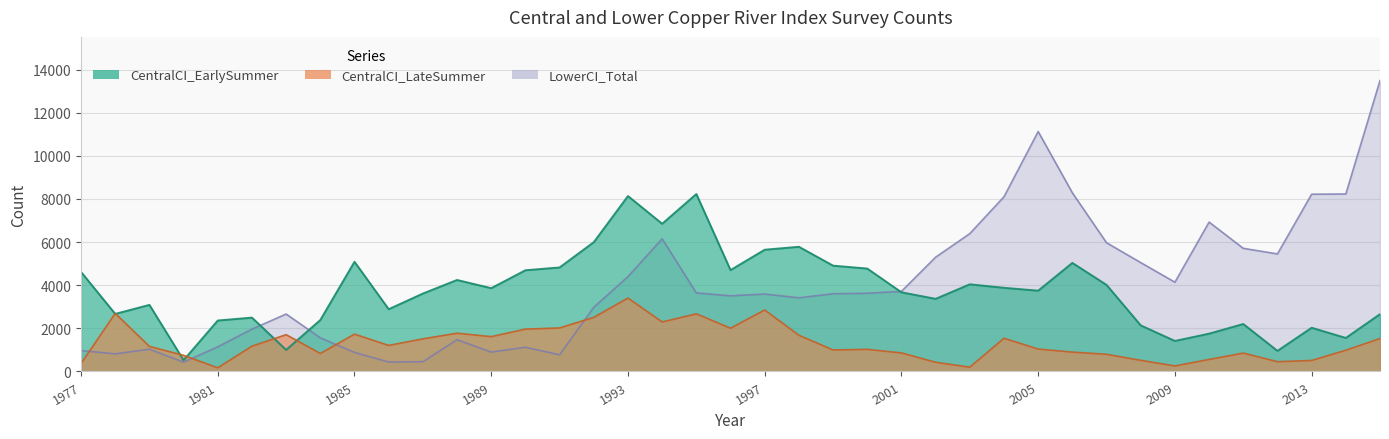

How many interior local valleys does the CentralCI_EarlySummer series have?

12